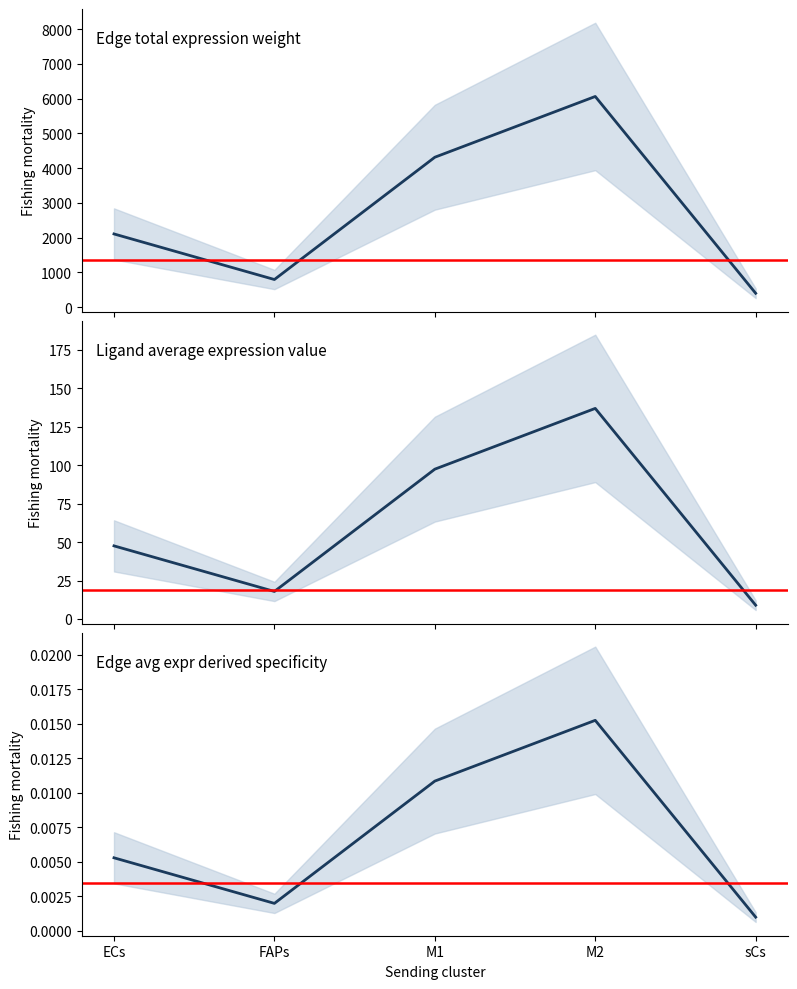

Between M1 and ECs, which is larger?

M1